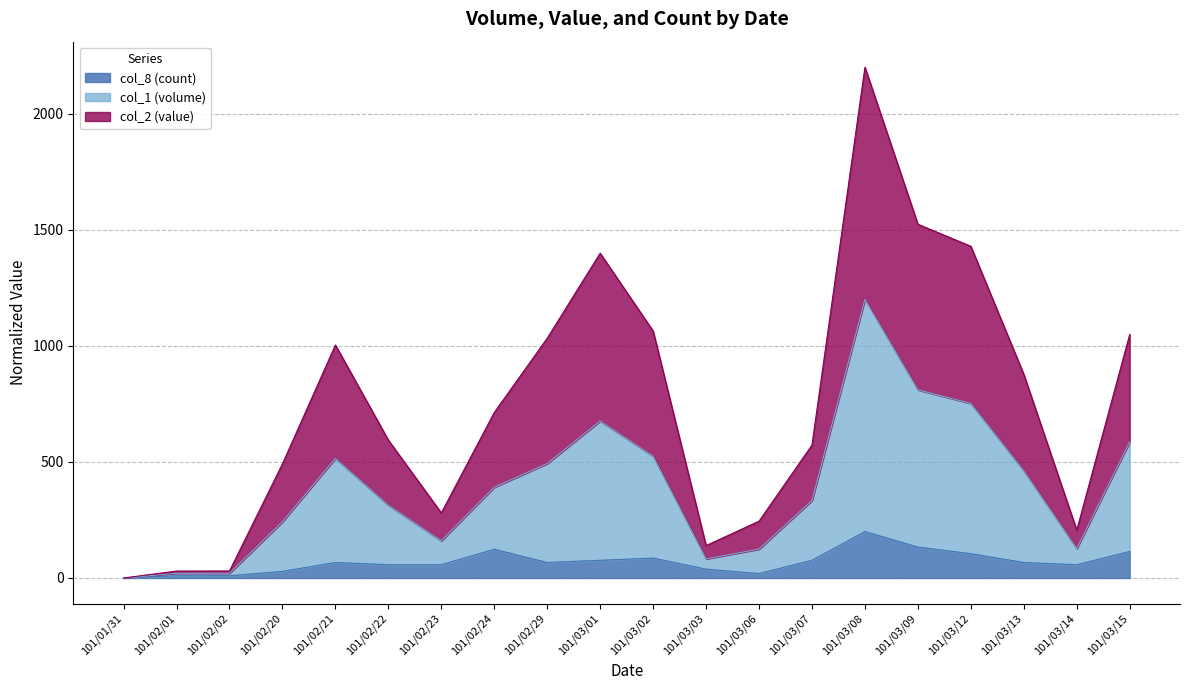

What are all the series names shown in the legend?

col_8 (count), col_1 (volume), col_2 (value)